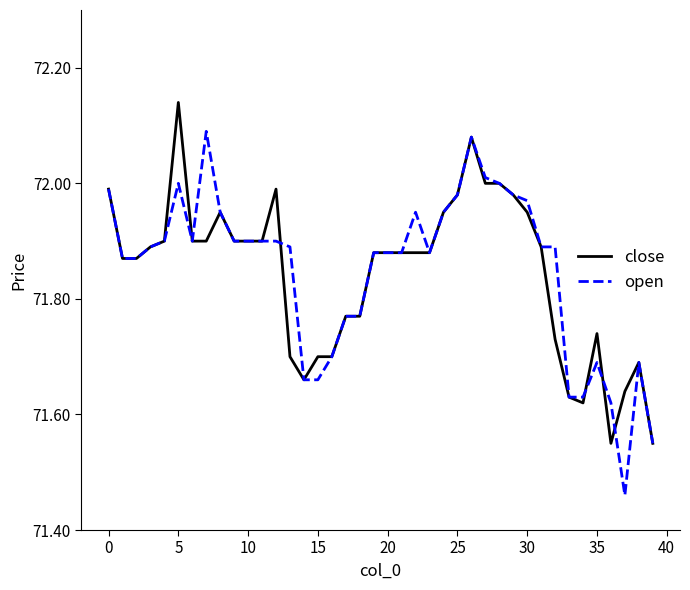

Does the chart have visible grid lines?

No